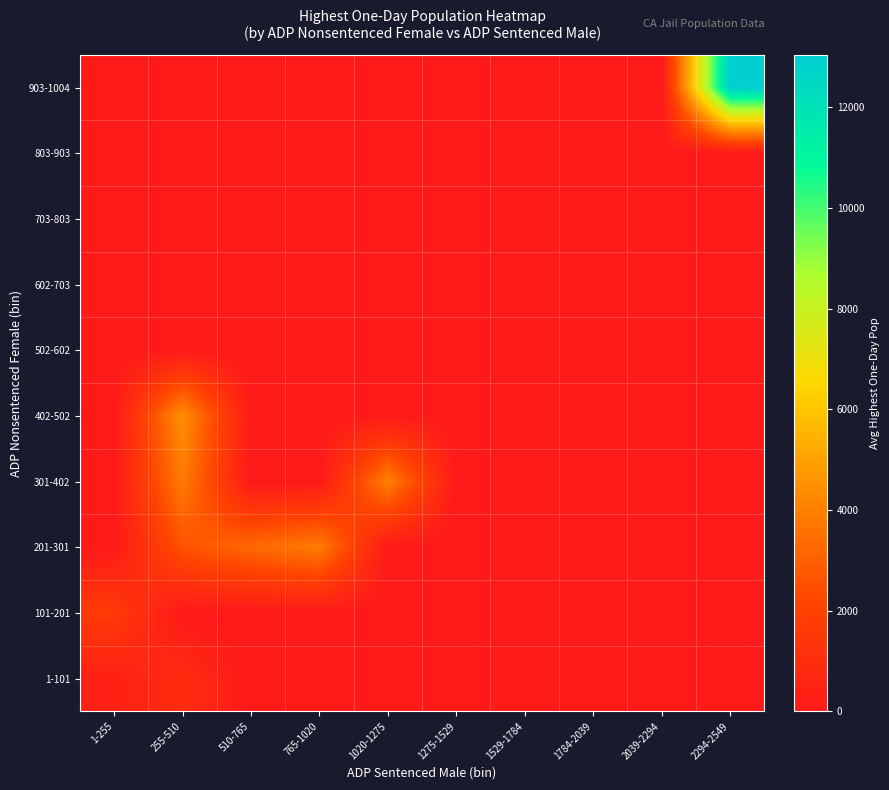

At how many categories does at least one series exceed 12338?

1